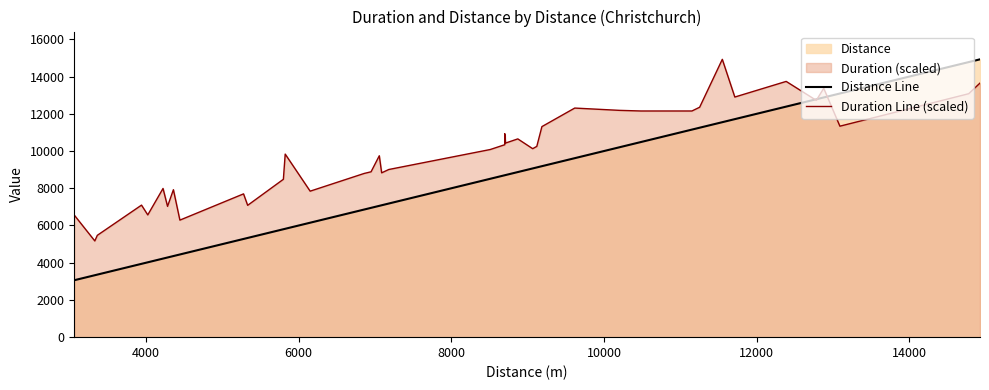

How many lines are shown in the chart?

2